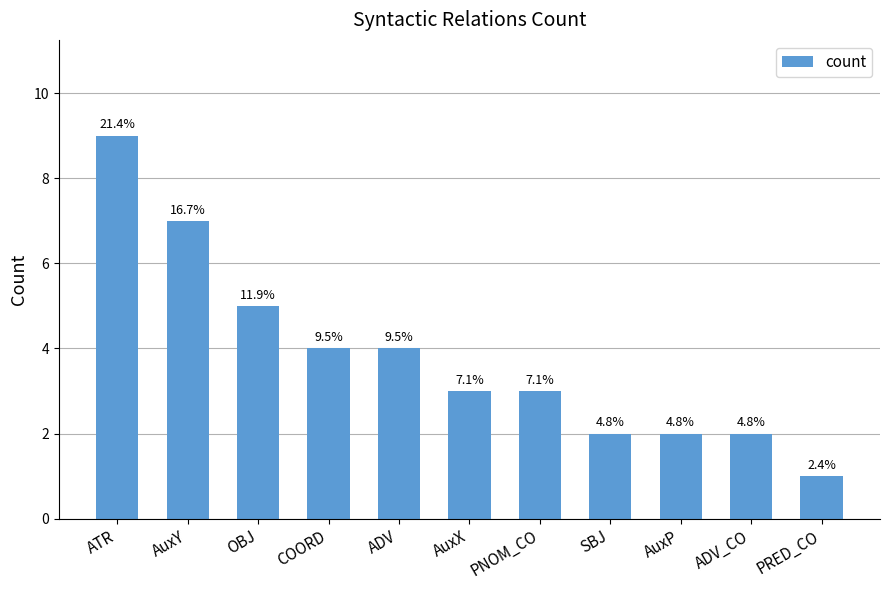

What is the difference between the second highest and second lowest values?

5